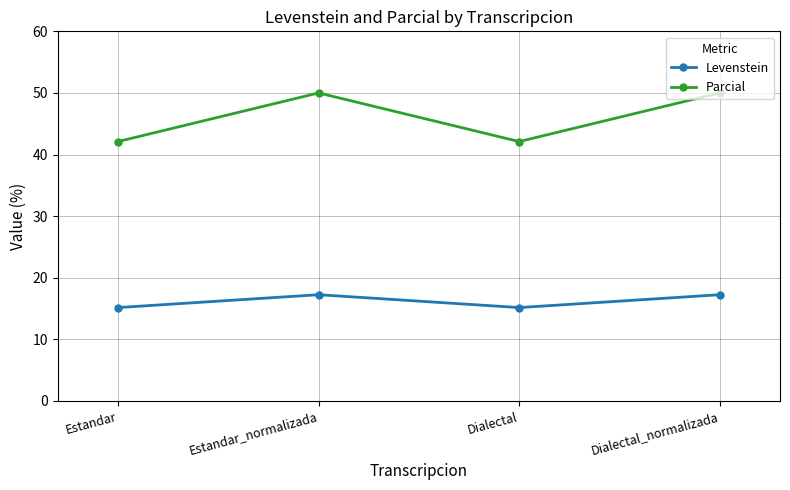

What are all the series names shown in the legend?

Levenstein, Parcial